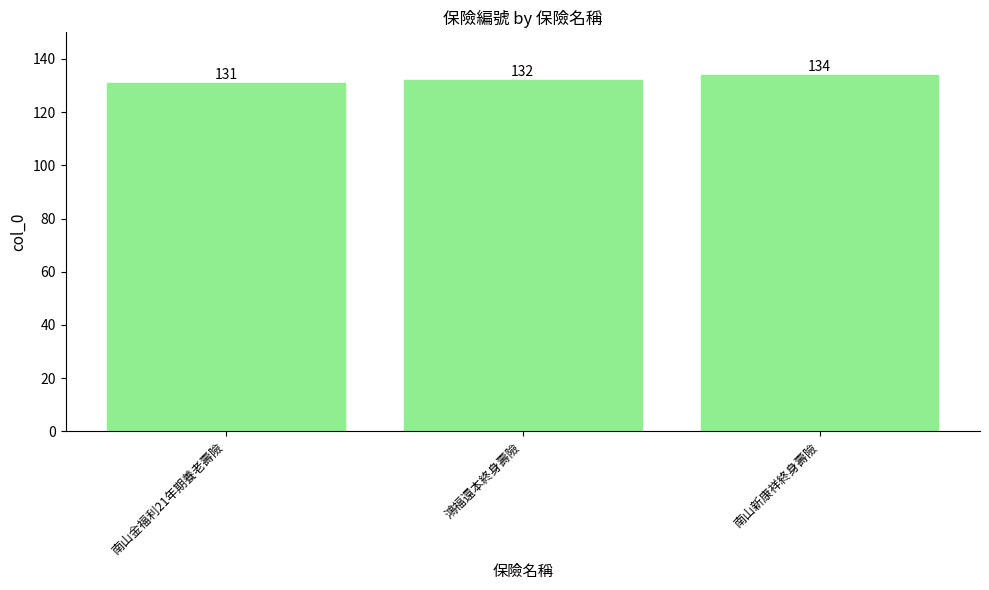

What is the sum of all values?

397